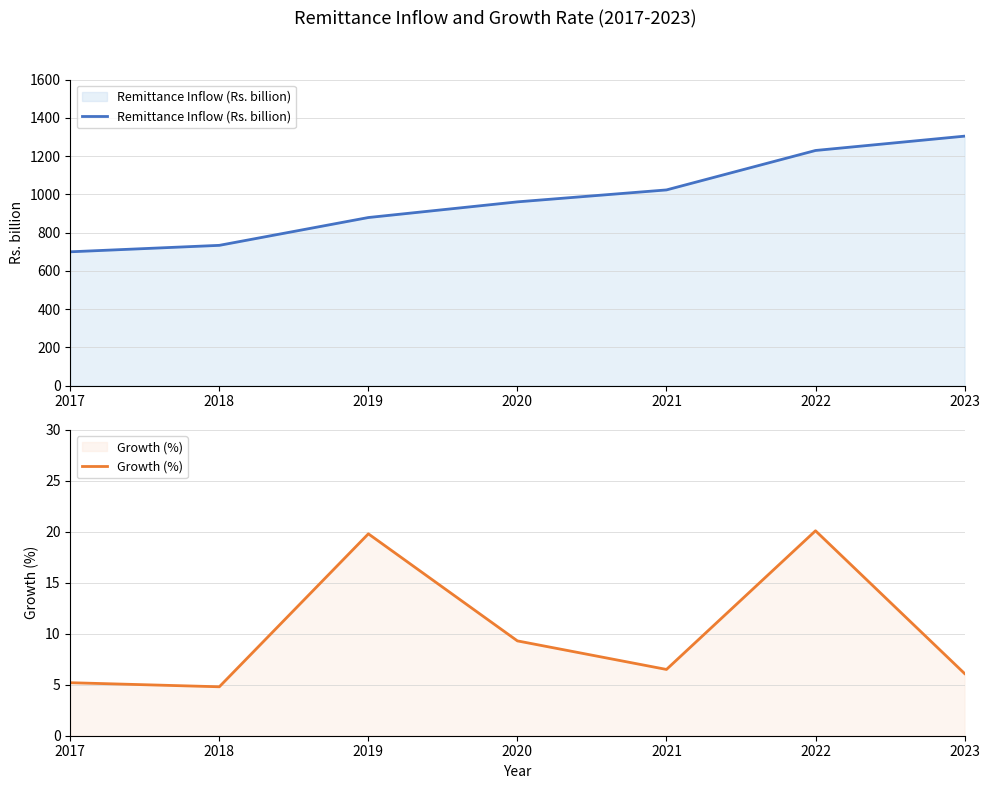

What is the sum of the Remittance Inflow (Rs. billion) values at 2023 and 2022?

2534.6